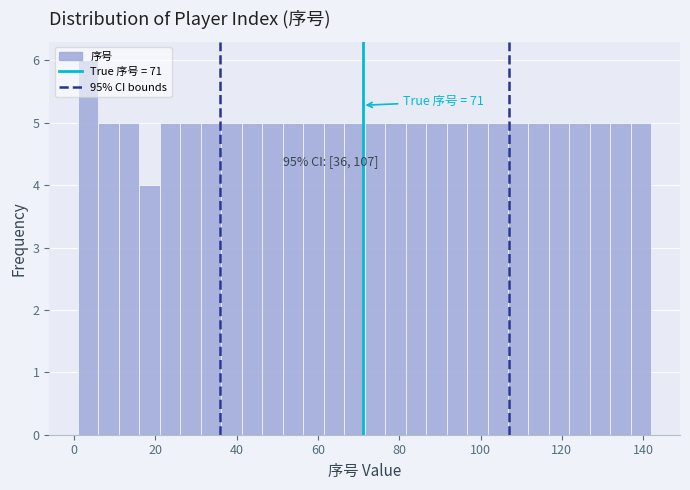

Around what value on the x-axis is the tallest bar? Give the approximate position of its centre, as read against the axis.

4